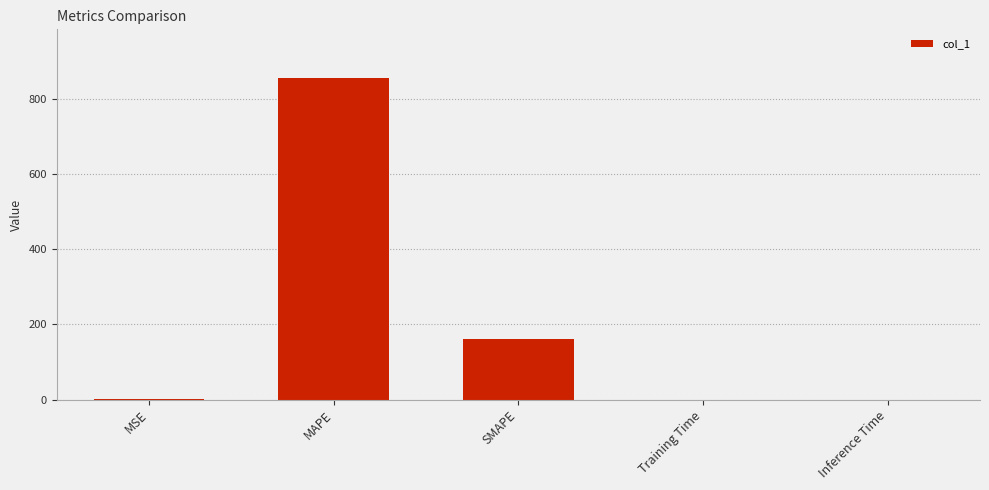

What is the change in value from MAPE to SMAPE?

-693.7